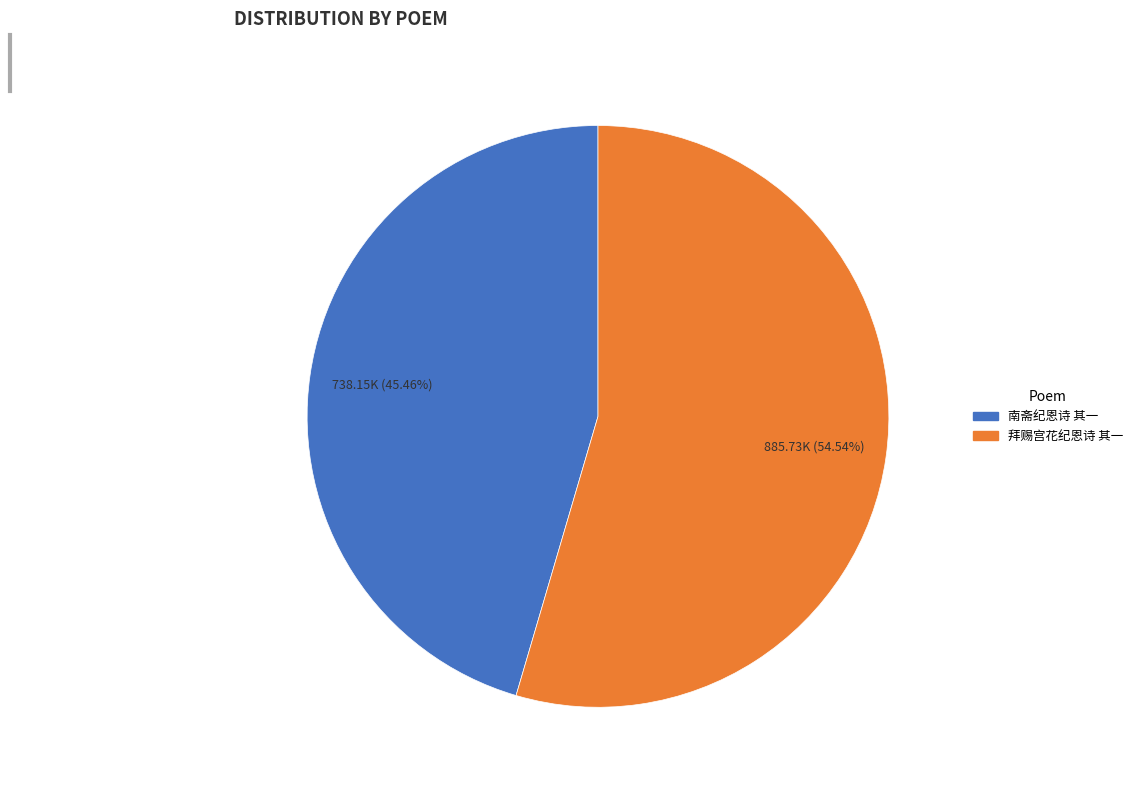

Is the sum of 南斋纪恩诗 其一 and 拜赐宫花纪恩诗 其一 greater than half?

Yes